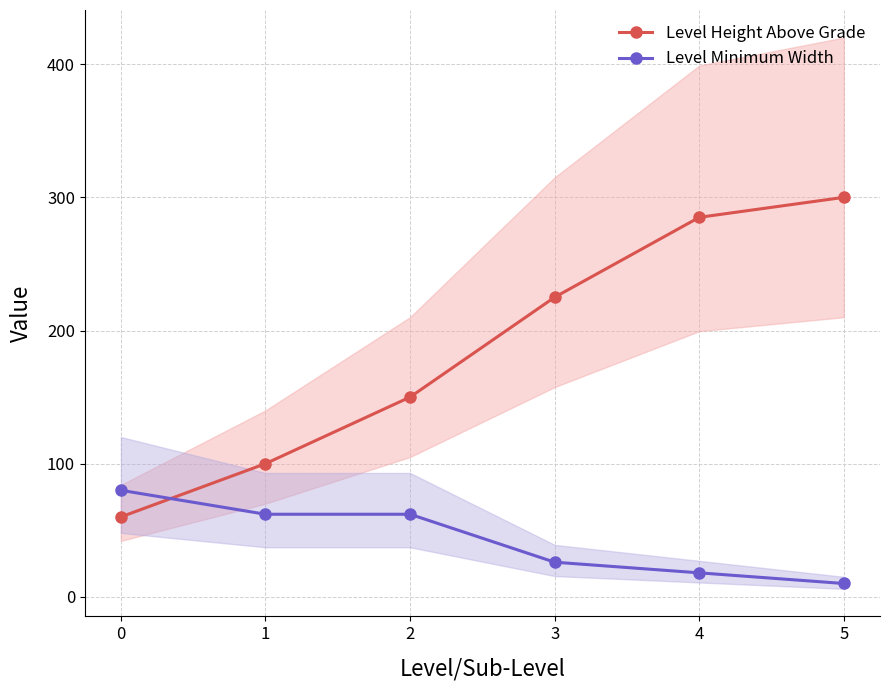

Rank the categories by Level Minimum Width value from lowest to highest.

5, 4, 3, 1, 2, 0